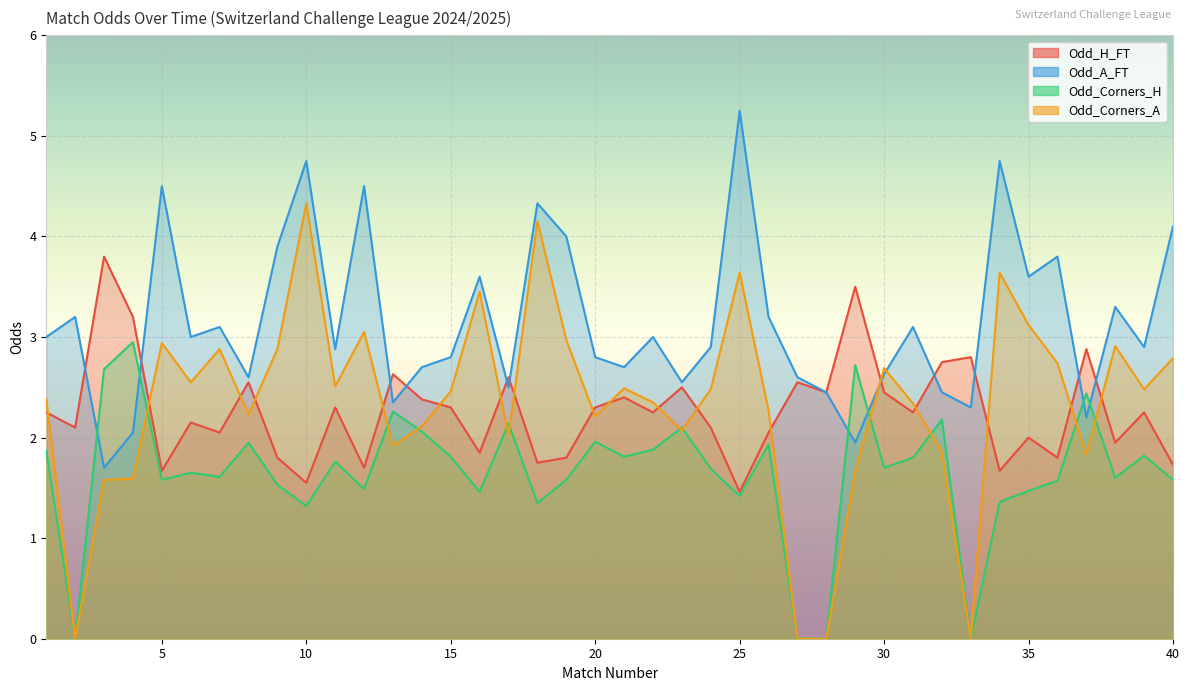

What is the value of the Odd_A_FT point at the 19th from the left?

4.0